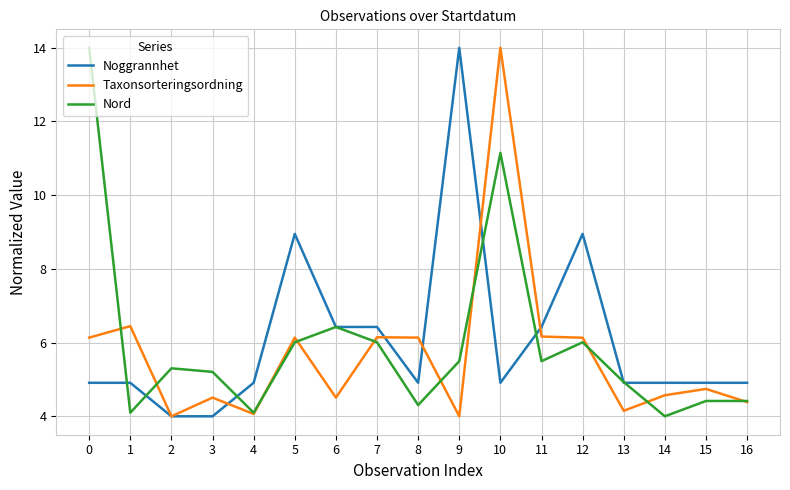

At which category does Nord reach its first local valley?

1